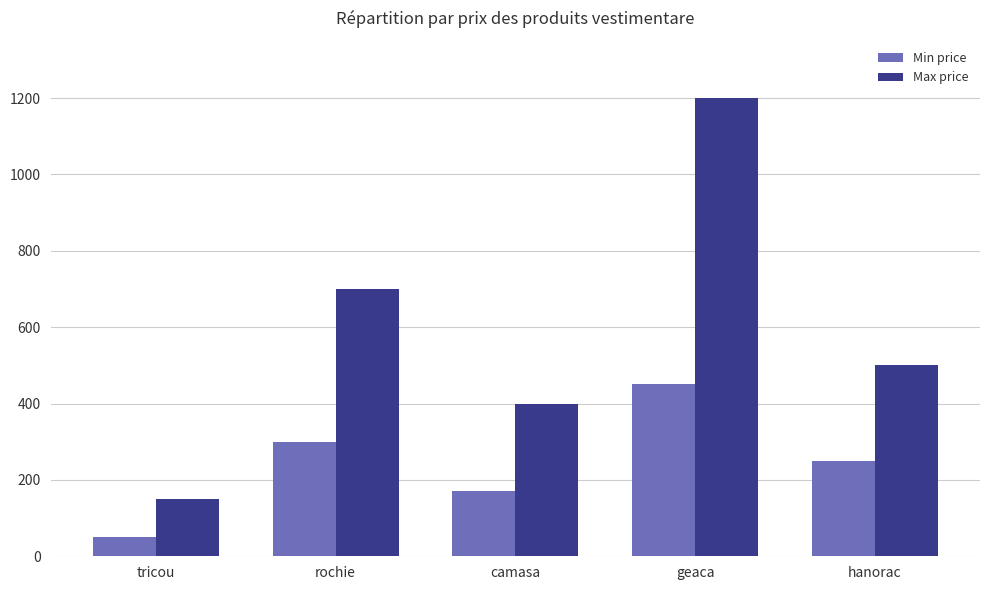

What is the label of the 4th bar from the left?

geaca